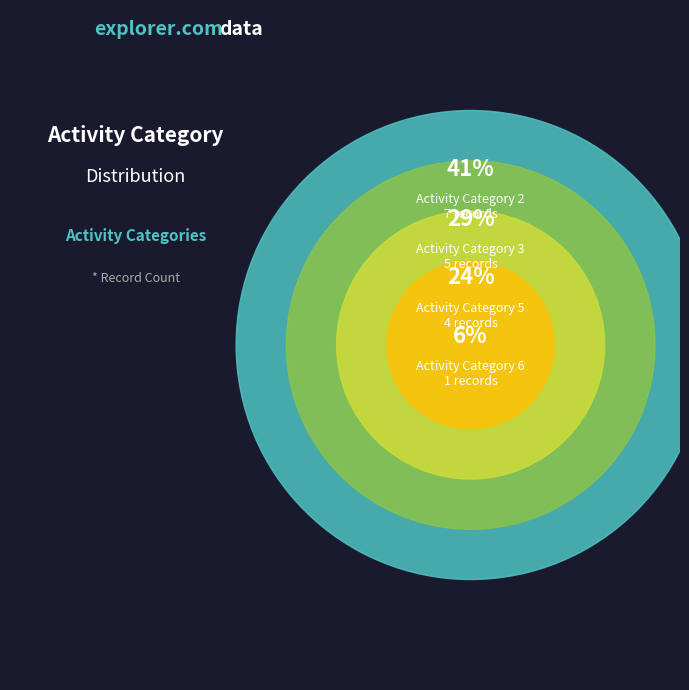

How many slices are in this pie chart?

4